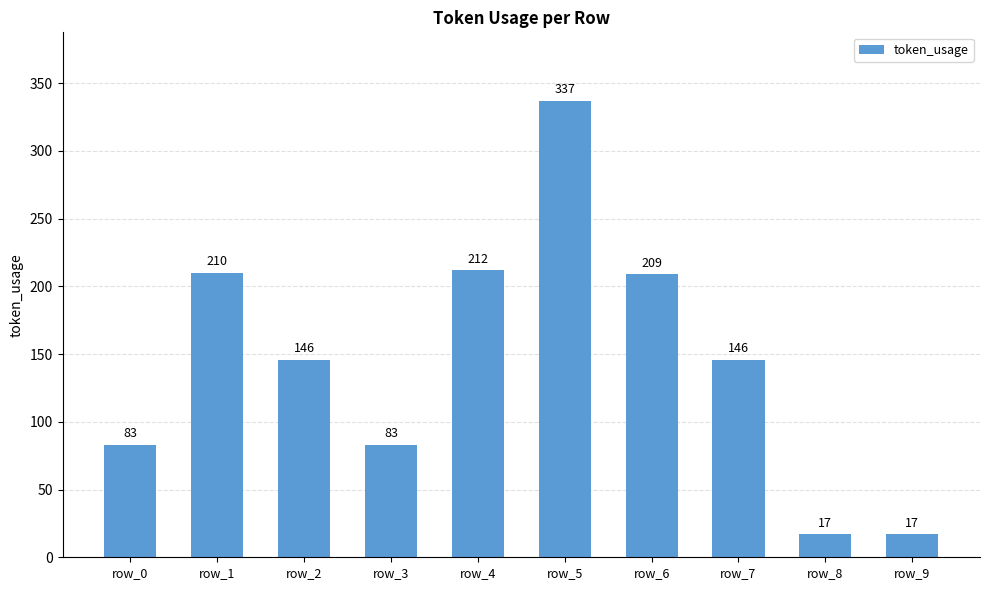

Are the bars horizontal?

No